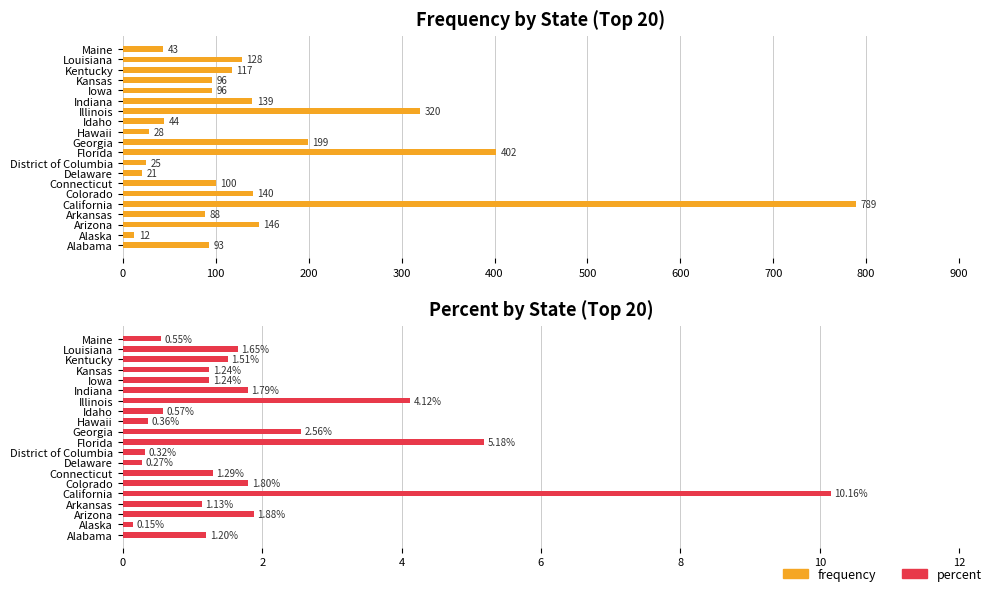

Reading left to right, list all the values displayed in this chart.

frequency: 93.0	12.0	146.0	88.0	789.0	140.0	100.0	21.0	25.0	402.0	199.0	28.0	44.0	320.0	139.0	96.0	96.0	117.0	128.0	43.0
percent: 1.2	0.1	1.9	1.1	10.2	1.8	1.3	0.3	0.3	5.2	2.6	0.4	0.6	4.1	1.8	1.2	1.2	1.5	1.6	0.6